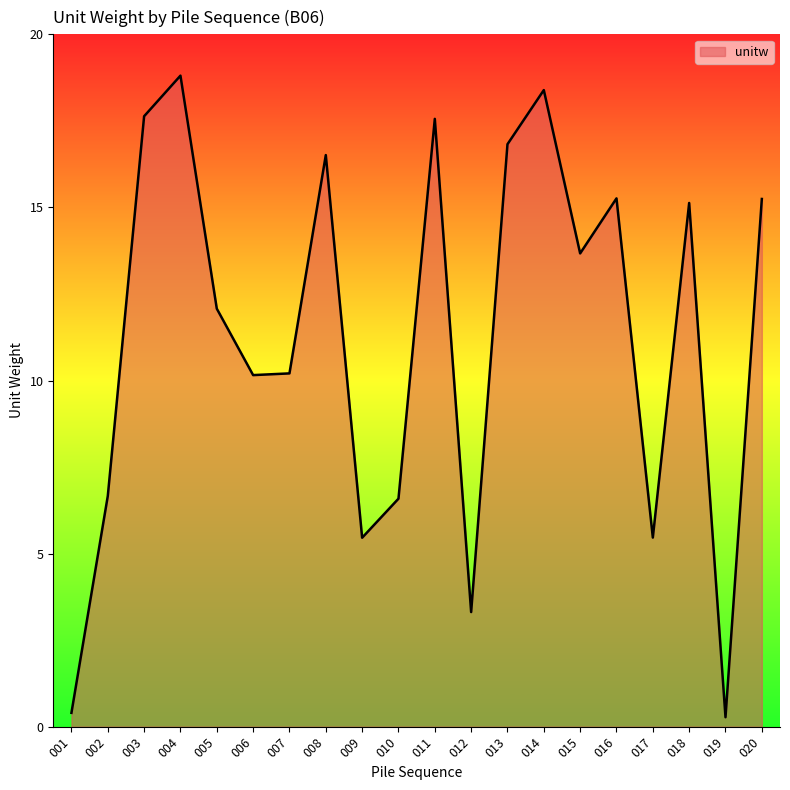

What is the ratio of the value at 011 to the value at 008?

1.1